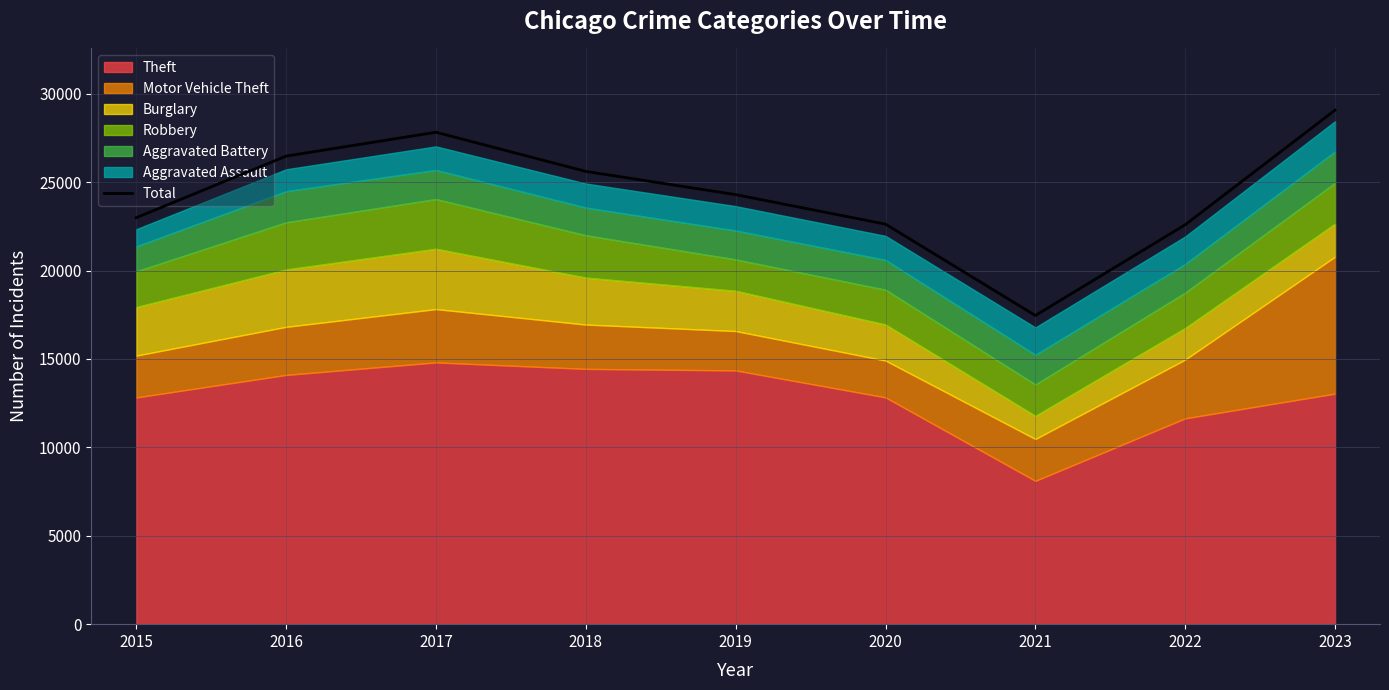

What is the value of the 3rd point from the left?

27819